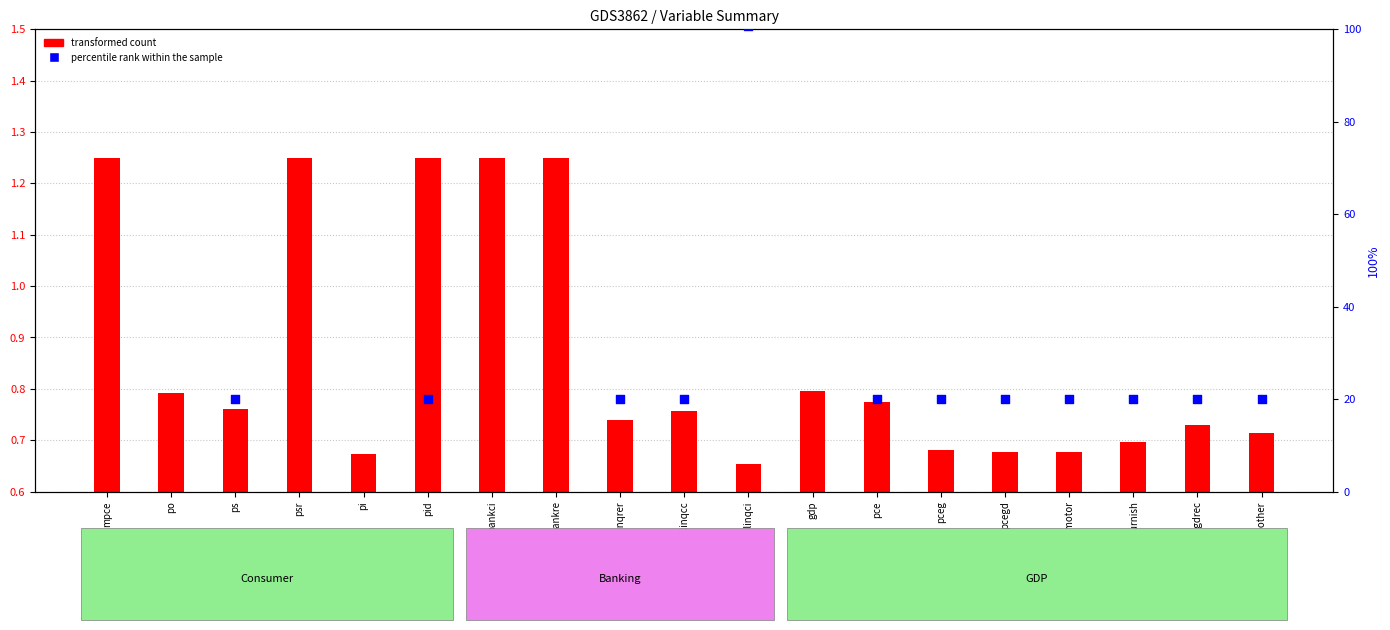

Which series contains the lowest Y value?

transformed count